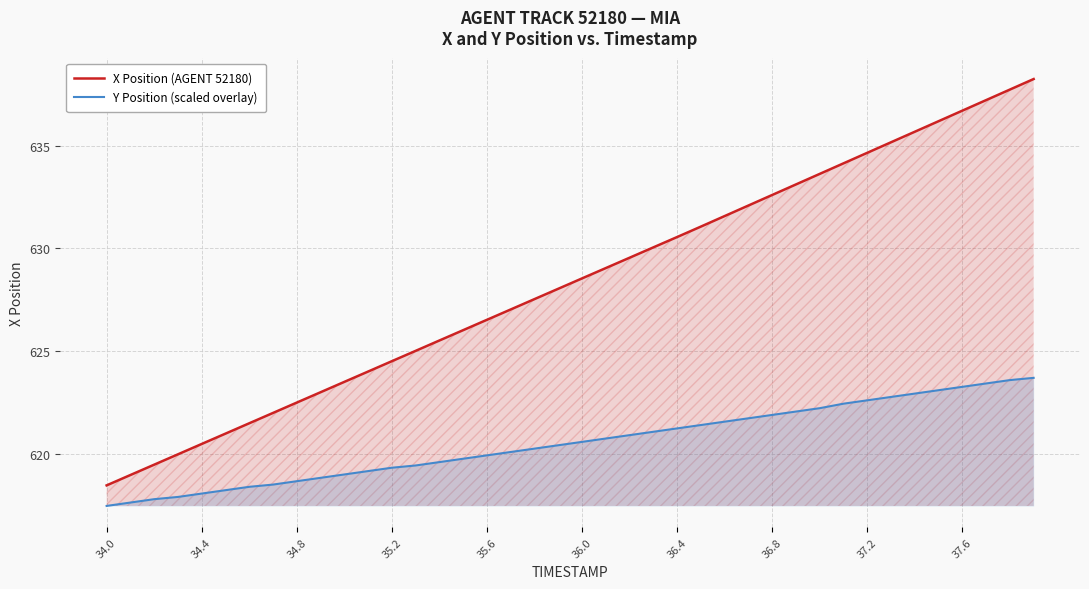

Is it true that X Position (AGENT 52180) equals 236.8 at 36.4?

False